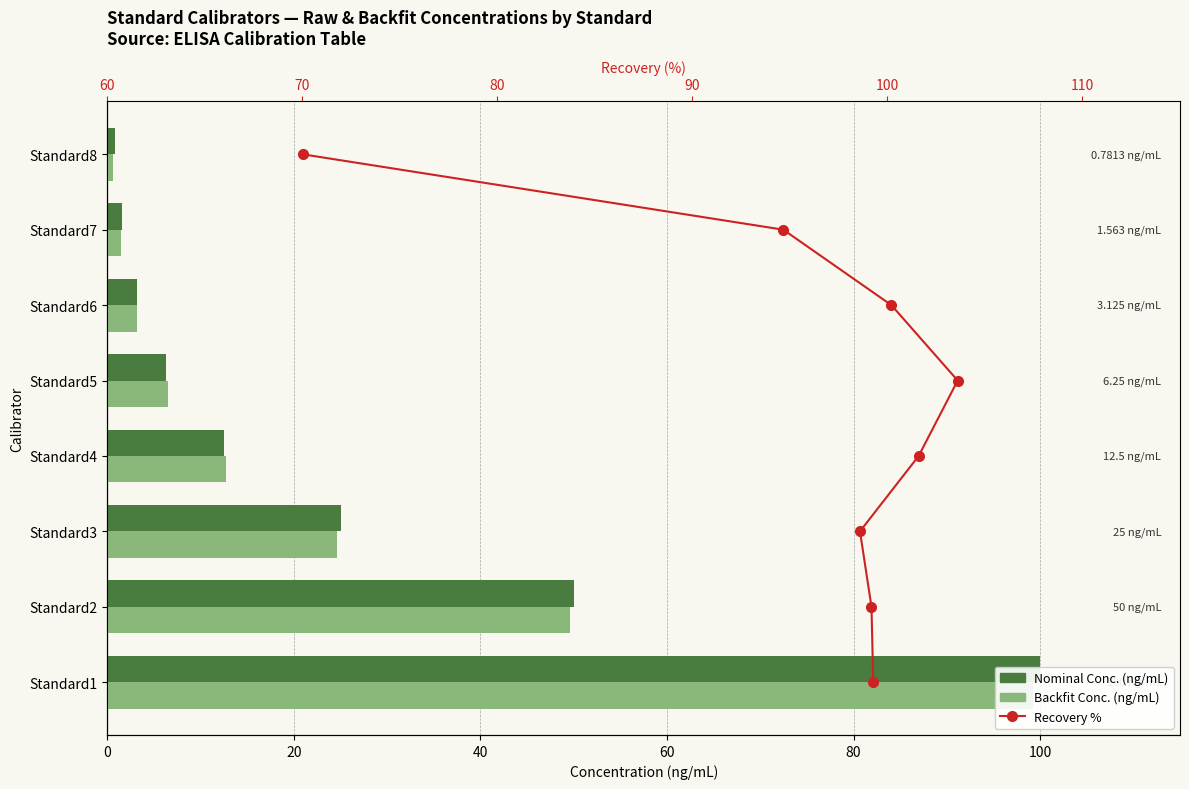

What is the spread (max minus min) of values at 20?

49.0